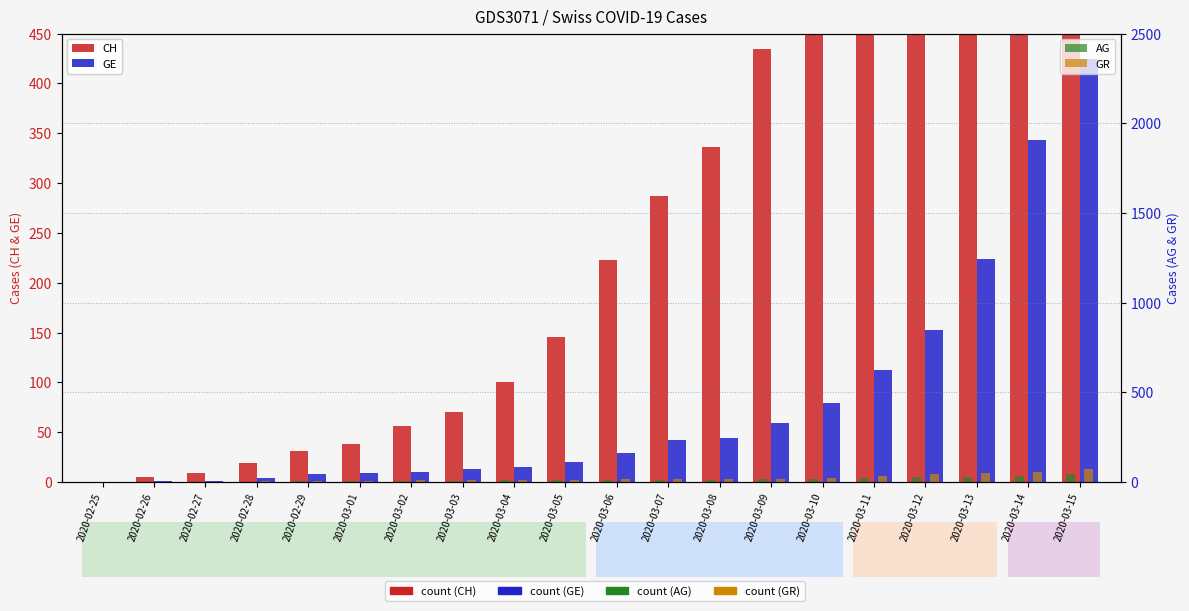

Which category has the highest value in the GR series?

2020-03-15